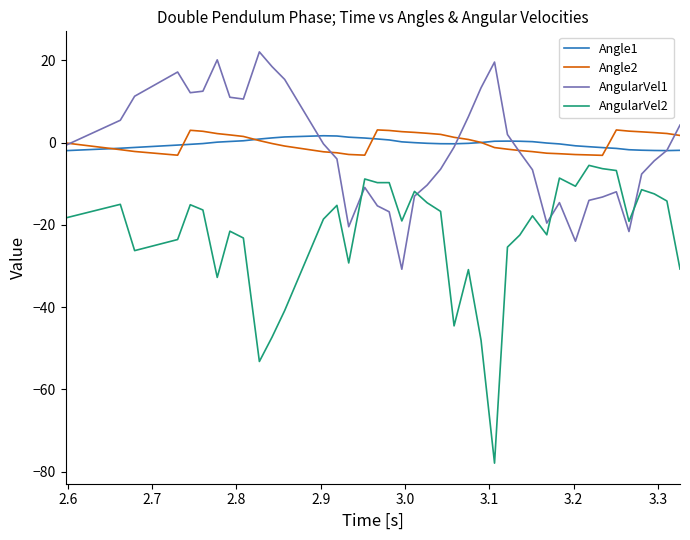

What is the maximum value for AngularVel1?

22.1